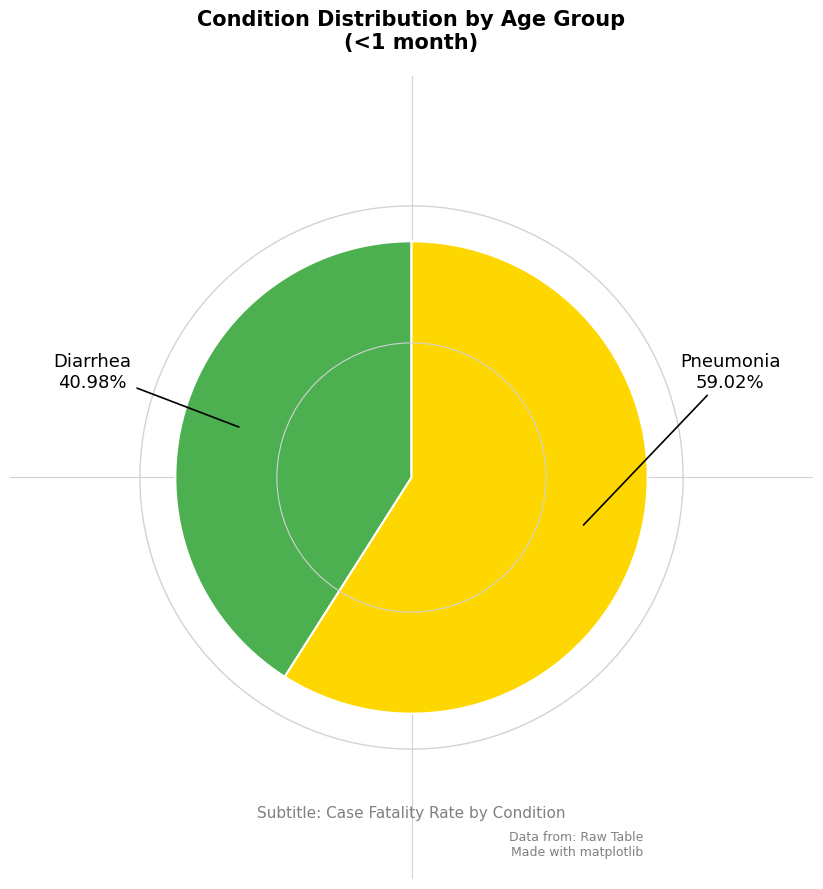

What portion of the pie excludes Diarrhea?

59.0%